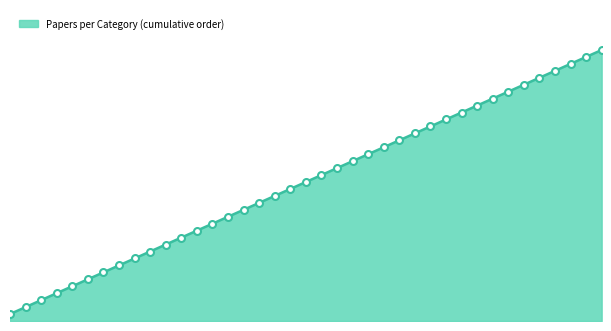

What is the change in value from 467 to 5?

+16